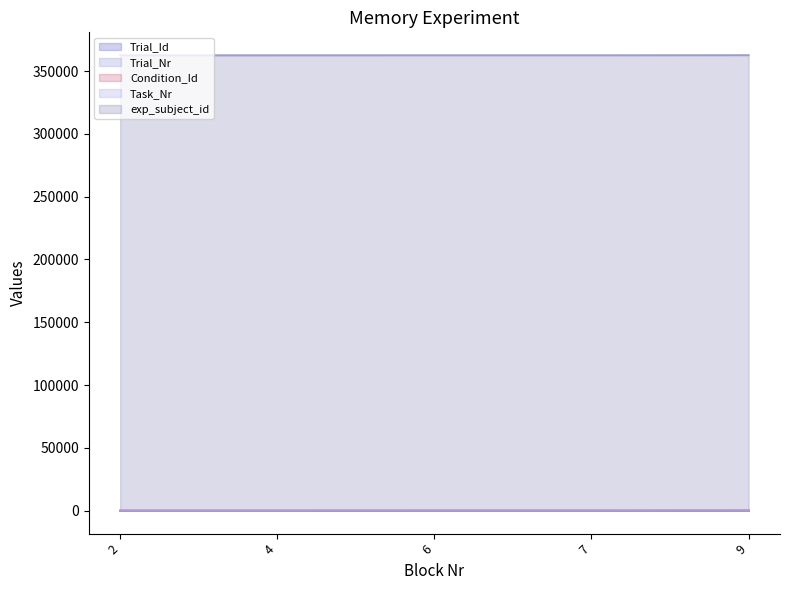

What is the sum of the Trial_Id values at 4 and 7?

7